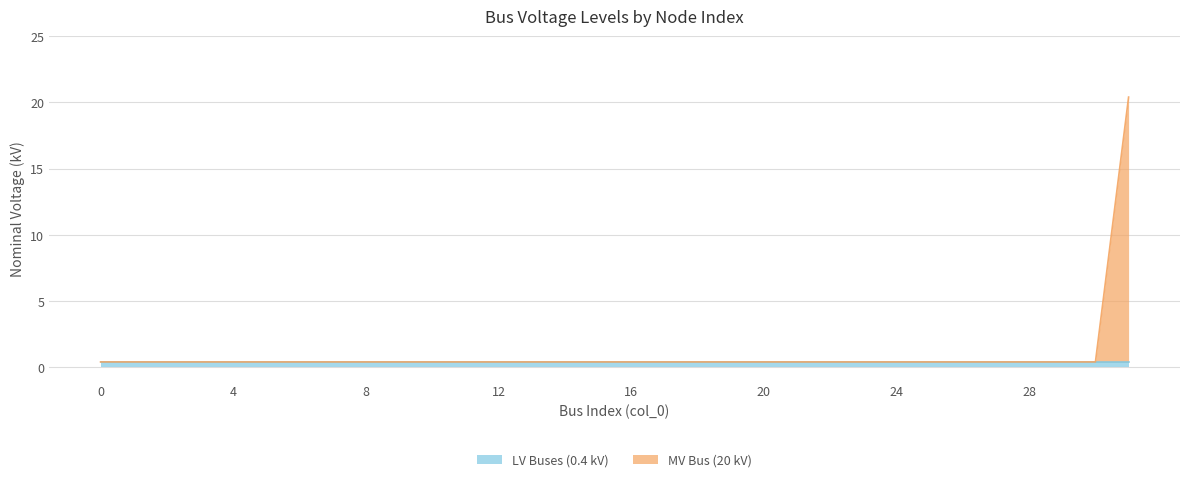

Does the chart display data point markers on the line(s)?

No